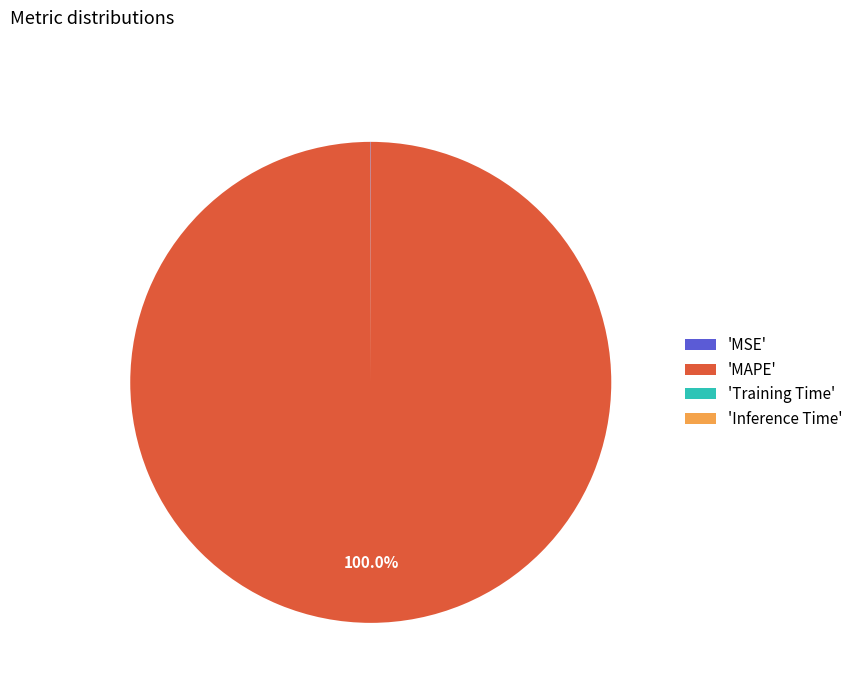

Which slice represents more than half of the pie?

'MAPE'